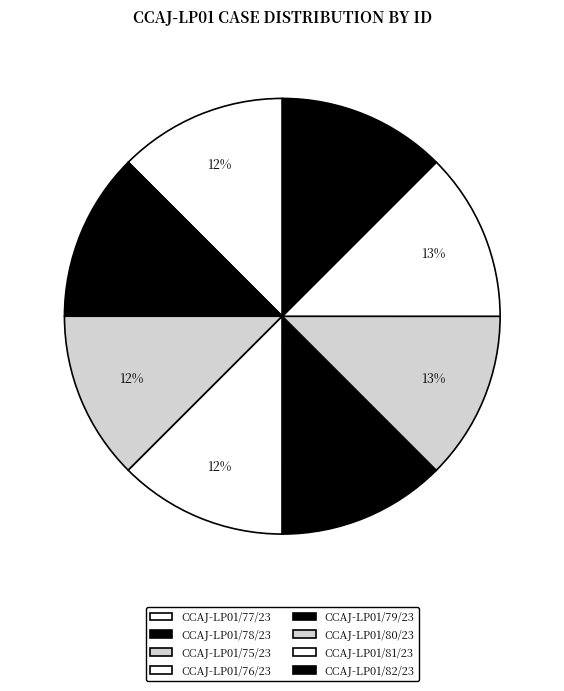

True or false: CCAJ-LP01/82/23 accounts for 13% of the total.

True